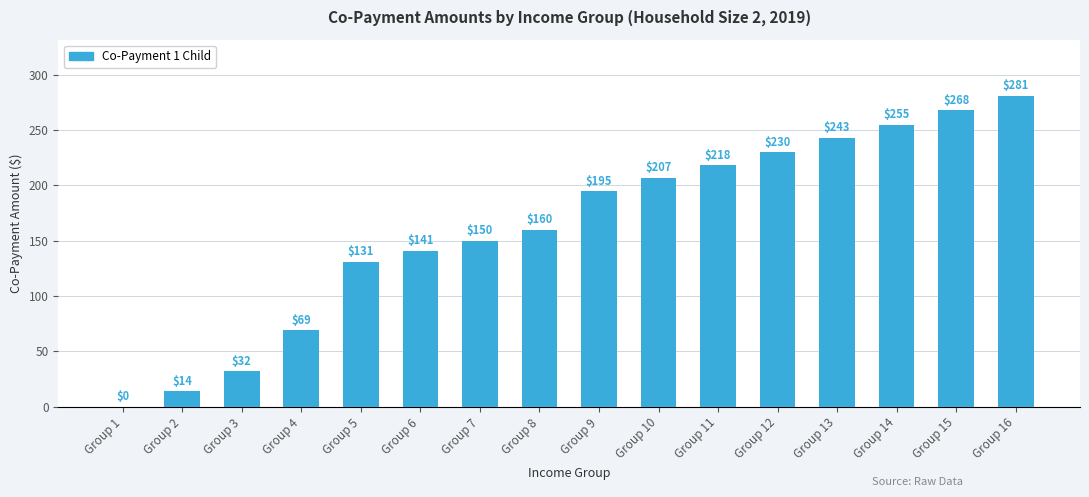

True or false: the data shows 0 at Group 1.

True